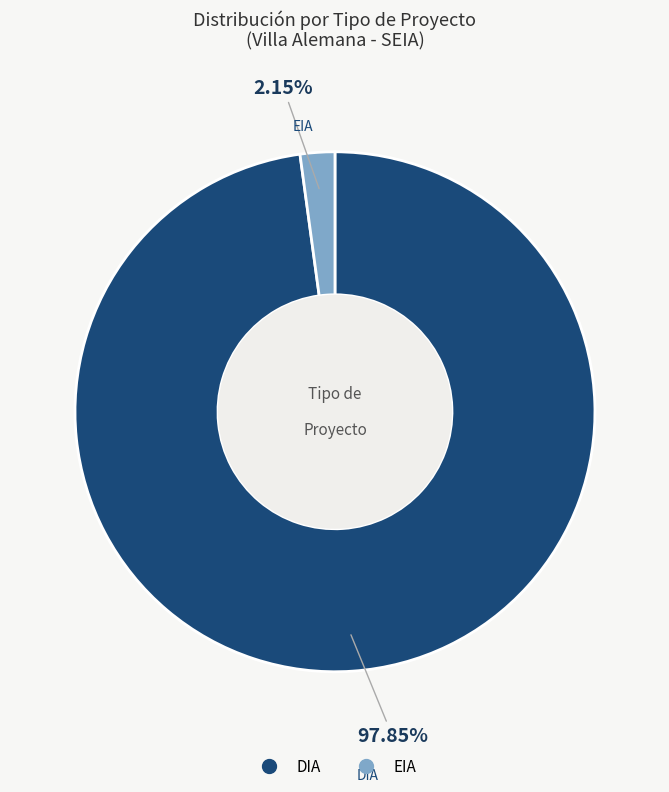

What is the smallest slice in the pie chart?

EIA